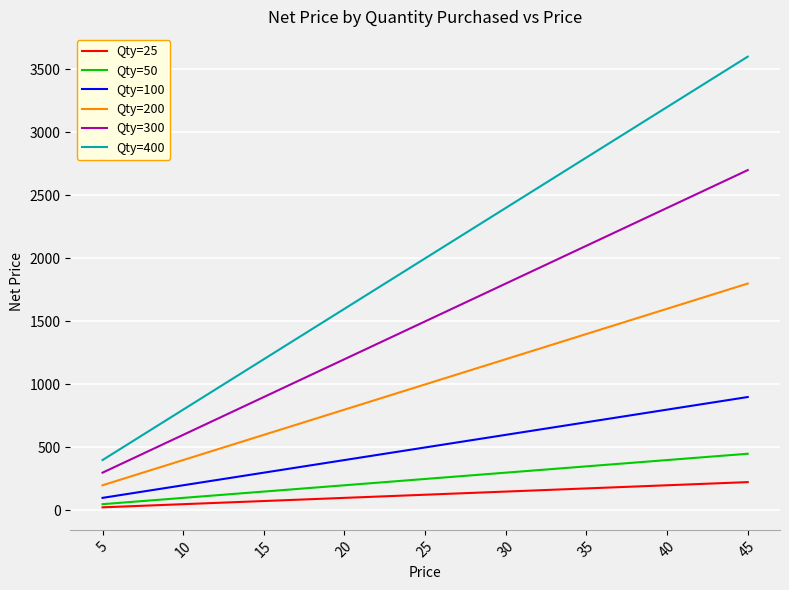

What is the approximate value of Qty=100 at 15?

300